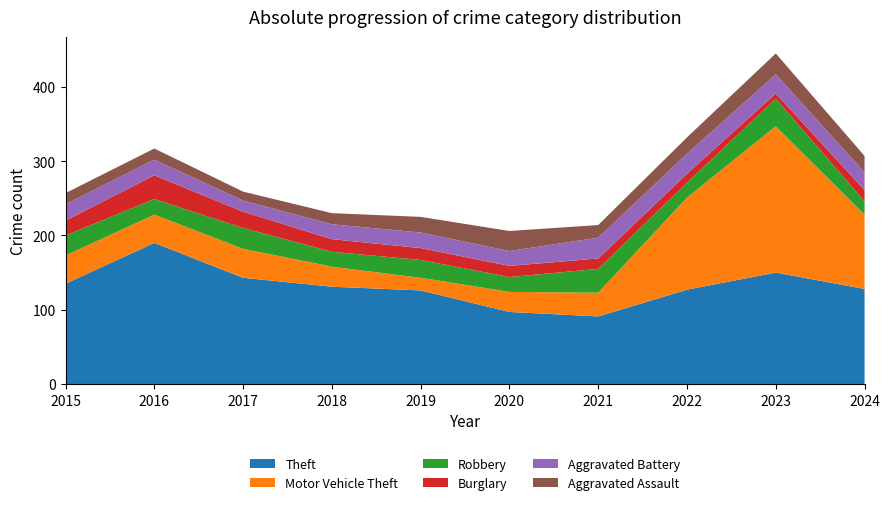

Reading left to right, what are all the values shown in this chart?

Theft: 2015=135	2016=190	2017=143	2018=131	2019=126	2020=97	2021=91	2022=127	2023=150	2024=128
Motor Vehicle Theft: 2015=38	2016=38	2017=39	2018=27	2019=17	2020=27	2021=32	2022=124	2023=197	2024=100
Robbery: 2015=27	2016=21	2017=28	2018=20	2019=24	2020=20	2021=32	2022=20	2023=37	2024=18
Burglary: 2015=20	2016=32	2017=22	2018=17	2019=16	2020=15	2021=14	2022=12	2023=7	2024=15
Aggravated Battery: 2015=22	2016=21	2017=15	2018=20	2019=21	2020=20	2021=28	2022=27	2023=26	2024=24
Aggravated Assault: 2015=15	2016=15	2017=12	2018=15	2019=21	2020=27	2021=17	2022=22	2023=28	2024=22